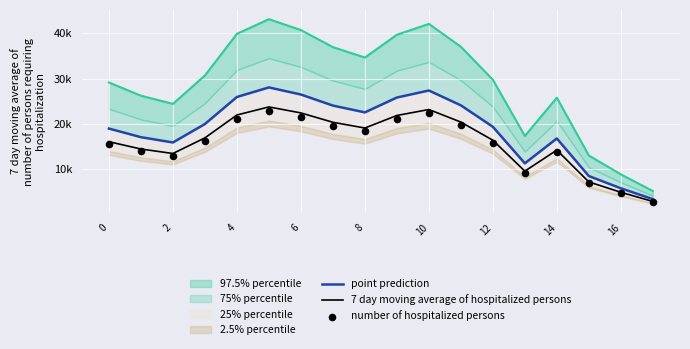

What is the total value across all series at 11?

64093.0